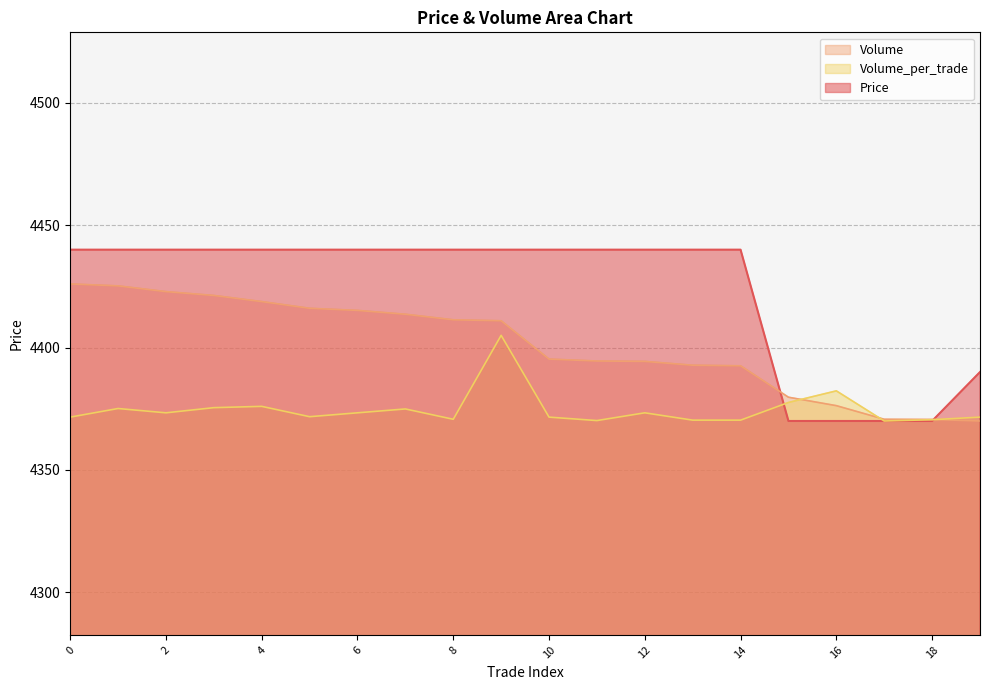

Is it true that Volume equals 4418.8 at 4?

True